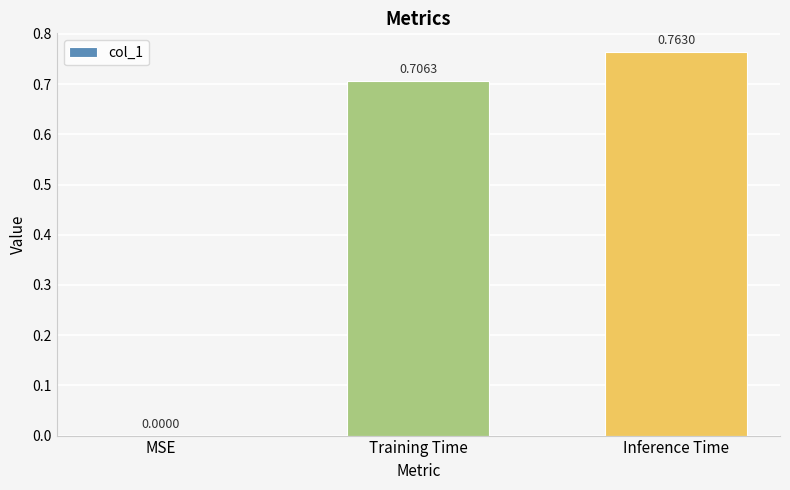

Where is the data nearest to the value 0?

MSE